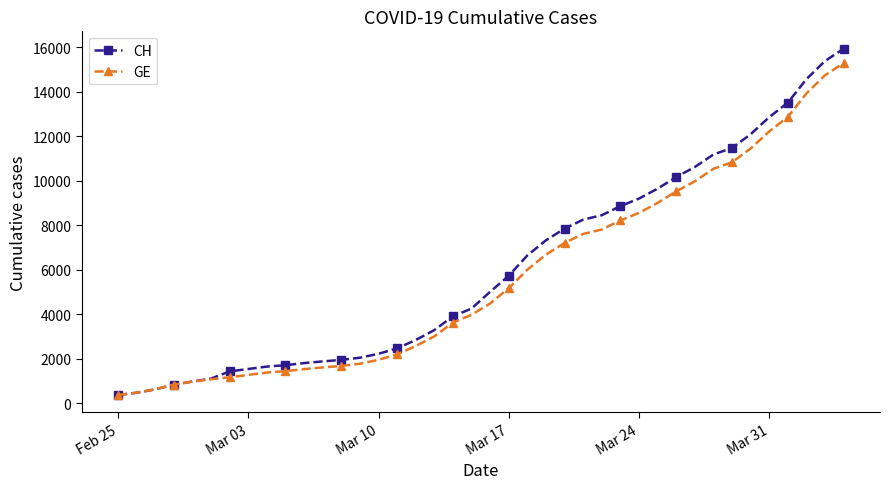

What is the lowest value of the GE series?

375